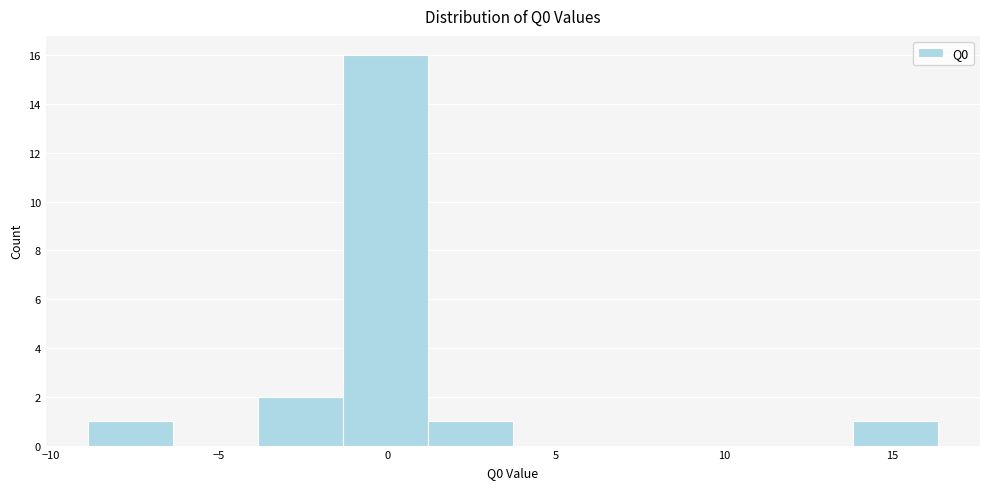

Over which range of the x-axis is the bar tallest?

-1.5 to 1.0